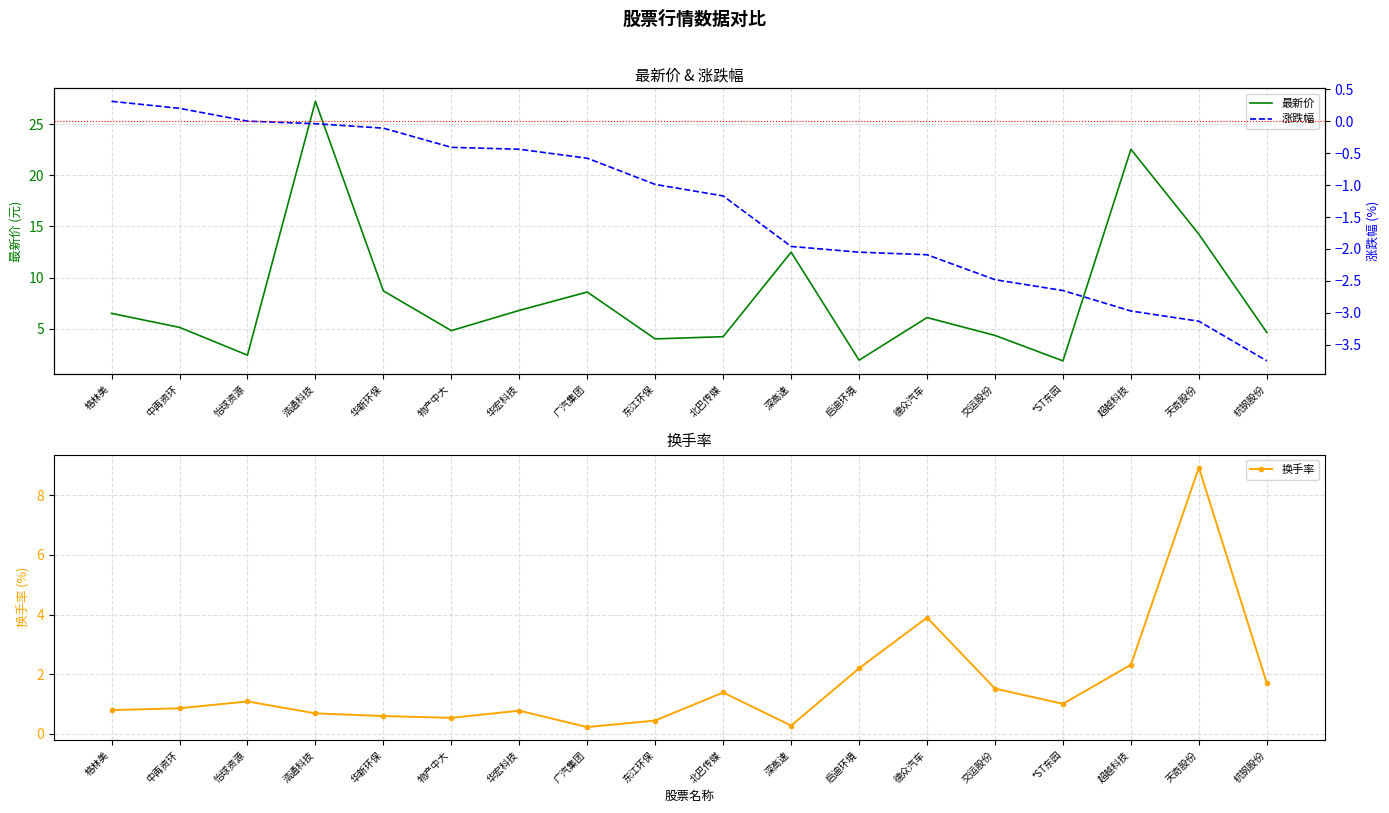

The value of 最新价 at 浩通科技 is 7.0. True or false?

False